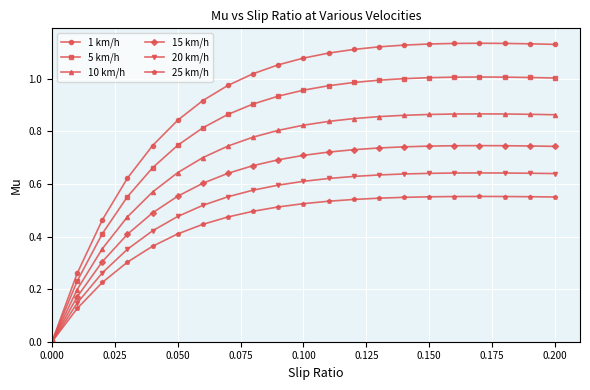

Which series has the largest total across all categories?

1 km/h